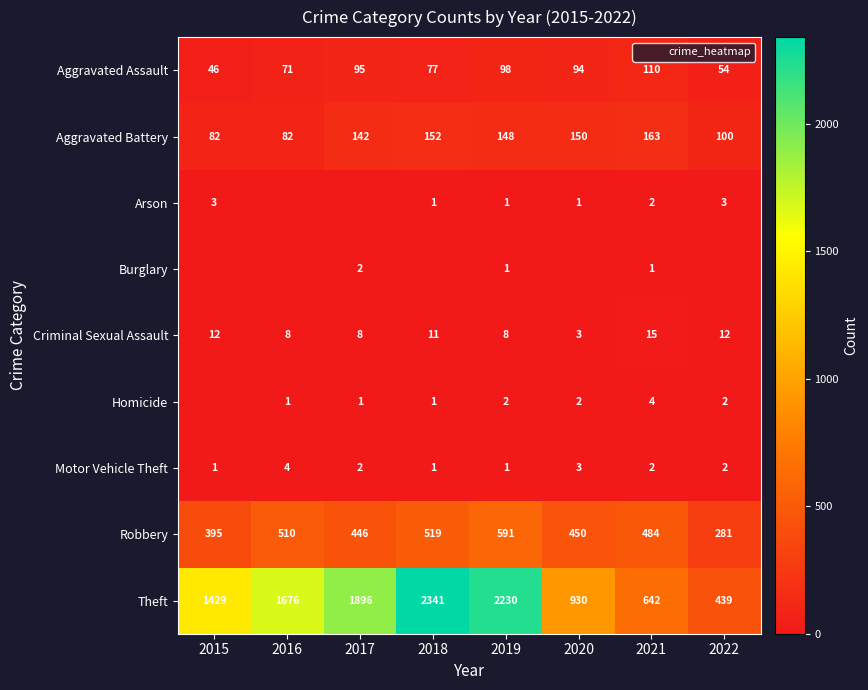

What is the difference between the highest and lowest values at 2015?

1429